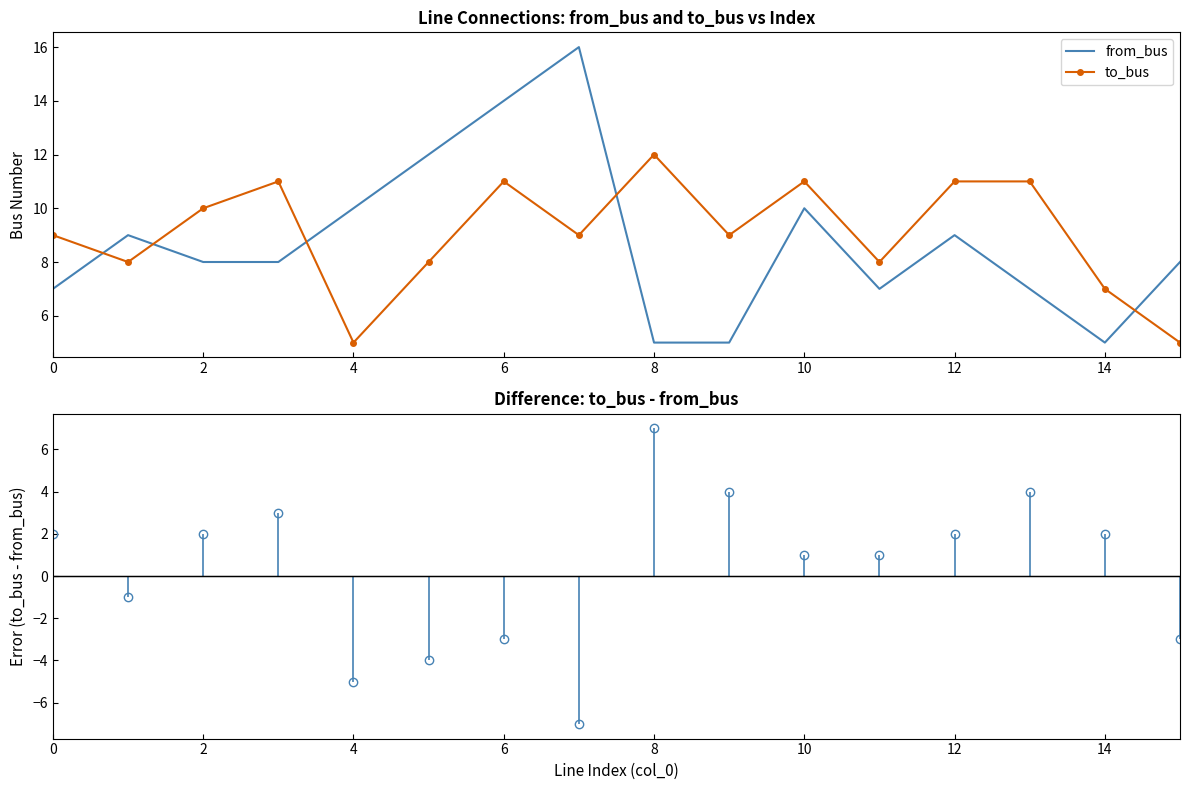

True or false: from_bus has a value of 5 at 14.

True